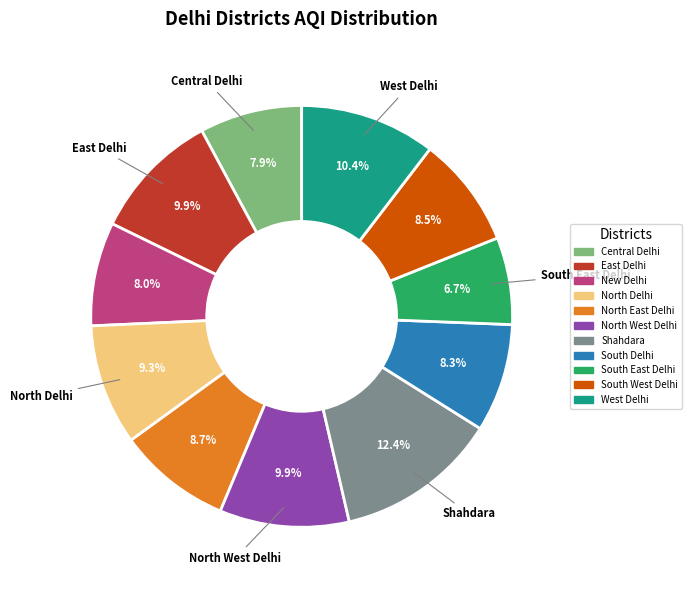

Count the number of slices in the pie.

11